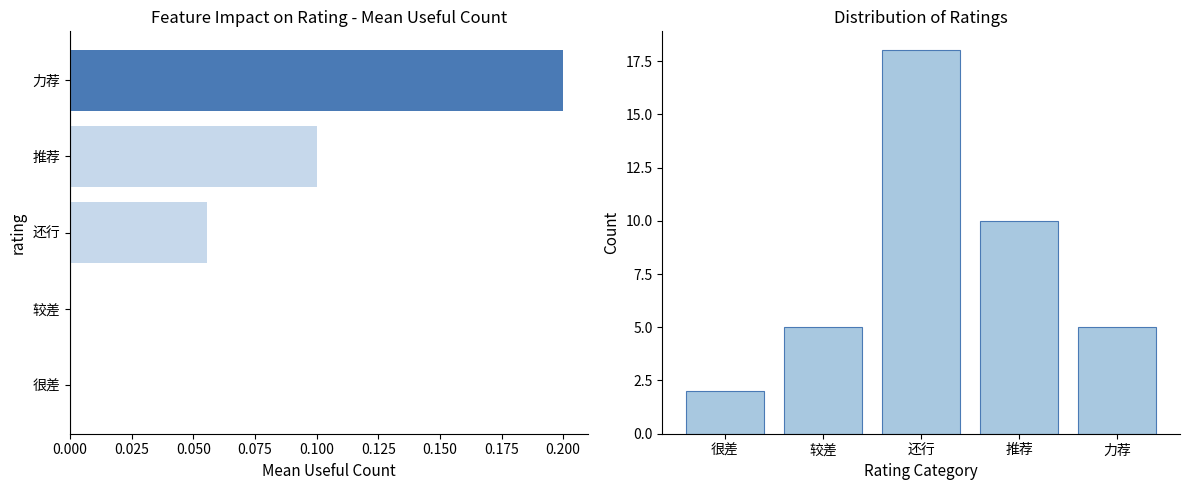

The value of count at 较差 is 5.0. True or false?

True